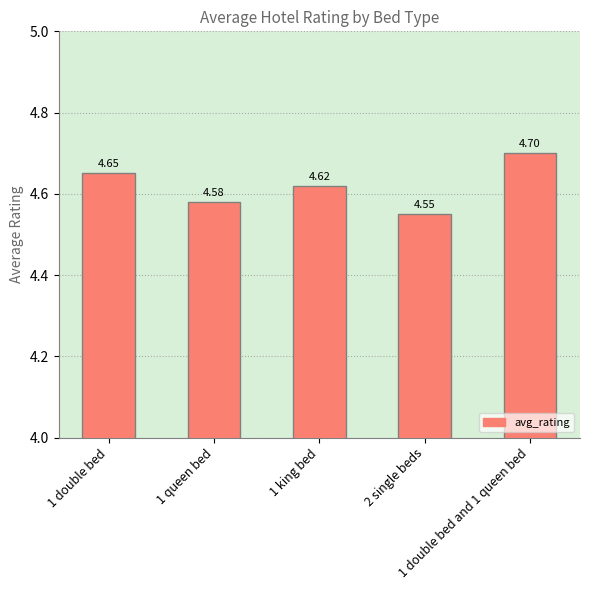

Count the number of data series in this chart.

1